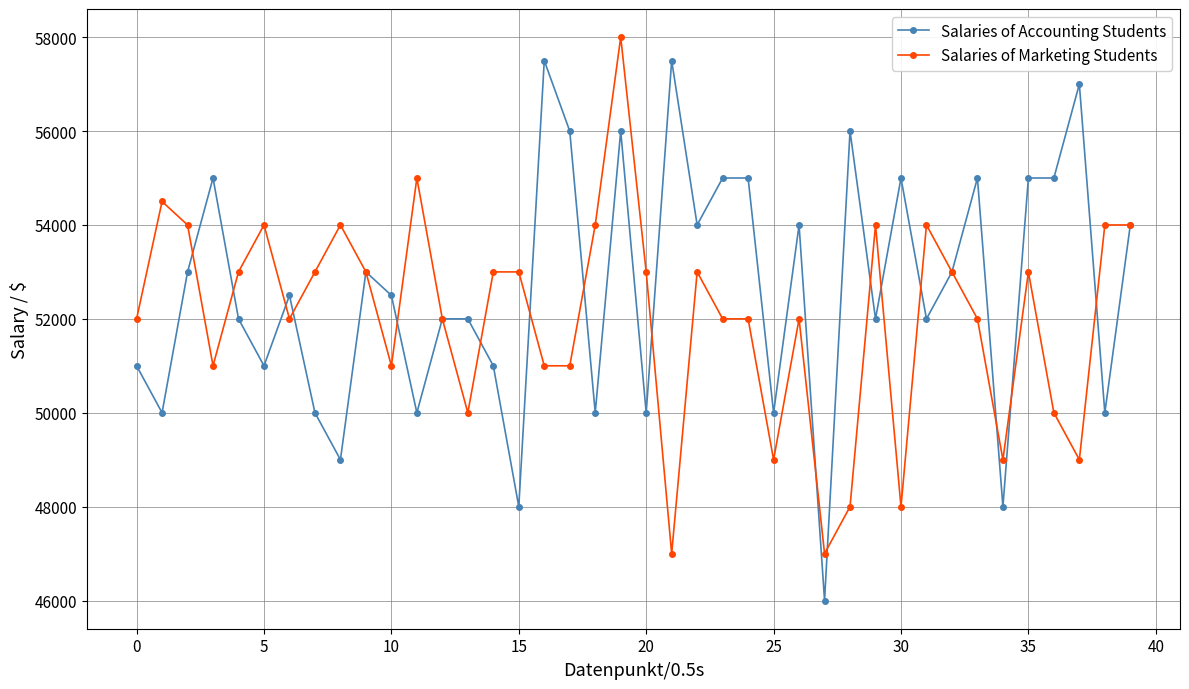

List the series in order of their overall mean, highest first.

Salaries of Accounting Students, Salaries of Marketing Students